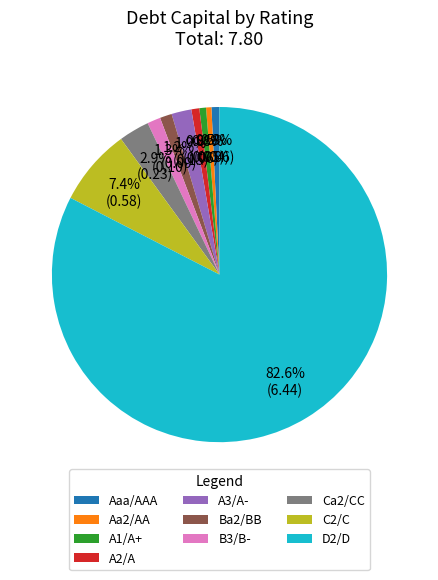

Which category has the biggest portion of the pie?

D2/D